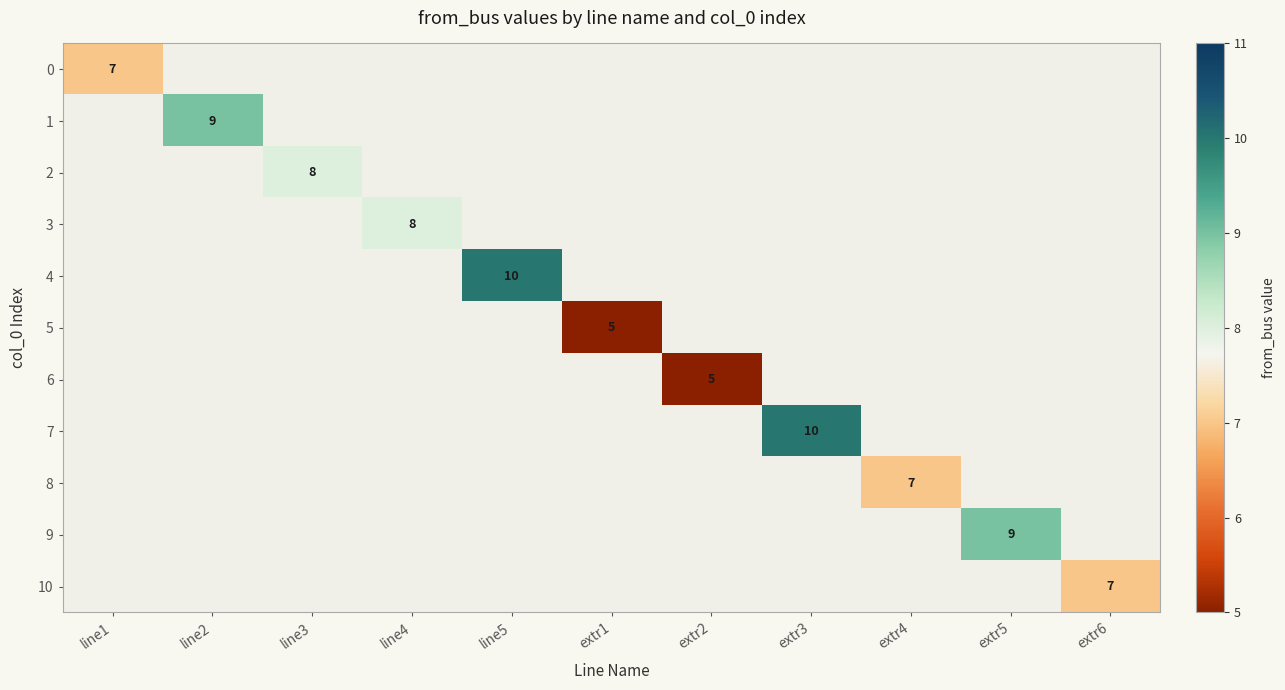

How many series are shown in this chart?

11